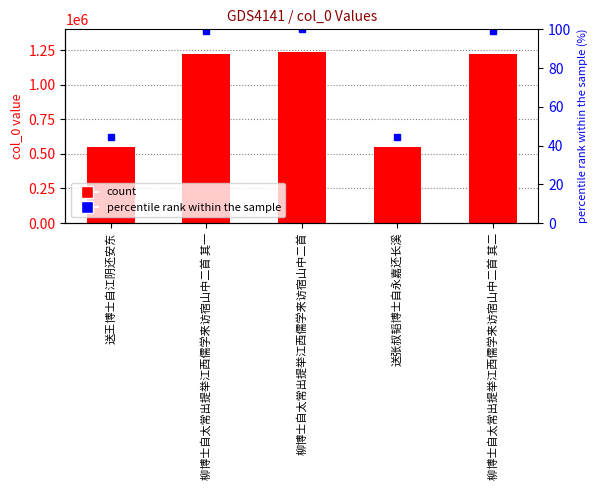

What is the spread (max minus min) of values at 柳博士自太常出提举江西儒学来访宿山中二首 其二?

1225104.9